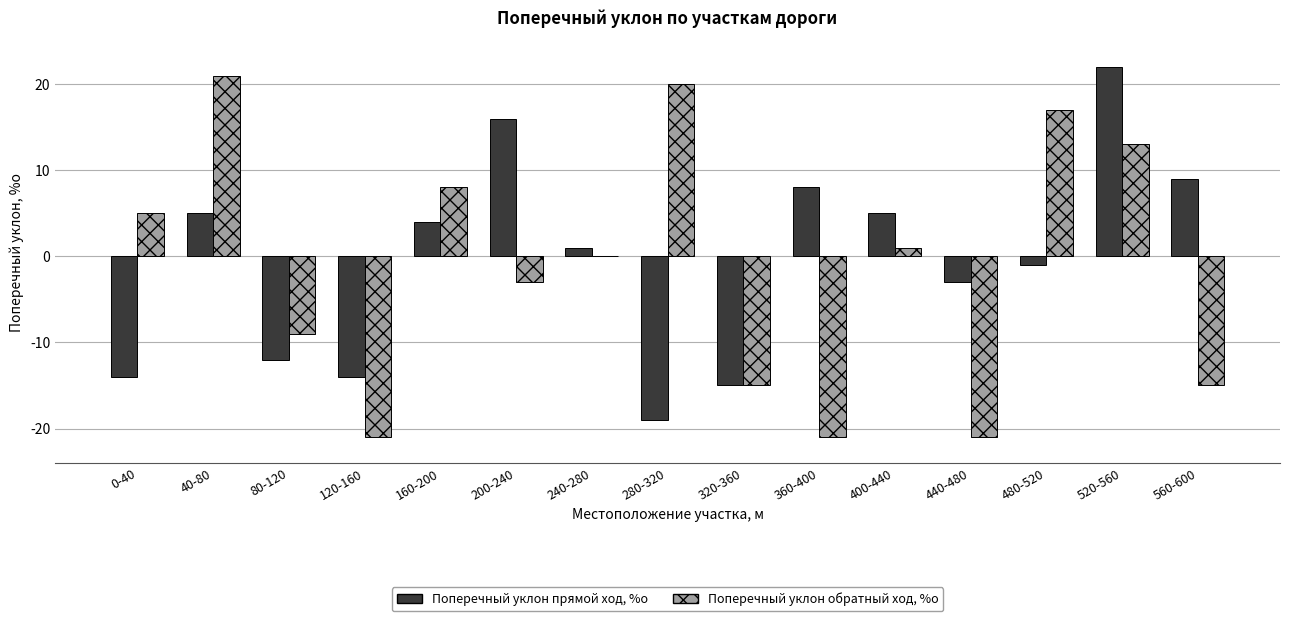

Reading left to right, list all the values displayed in this chart.

Поперечный уклон прямой ход, %о: -14	5	-12	-14	4	16	1	-19	-15	8	5	-3	-1	22	9
Поперечный уклон обратный ход, %о: 5	21	-9	-21	8	-3	0	20	-15	-21	1	-21	17	13	-15